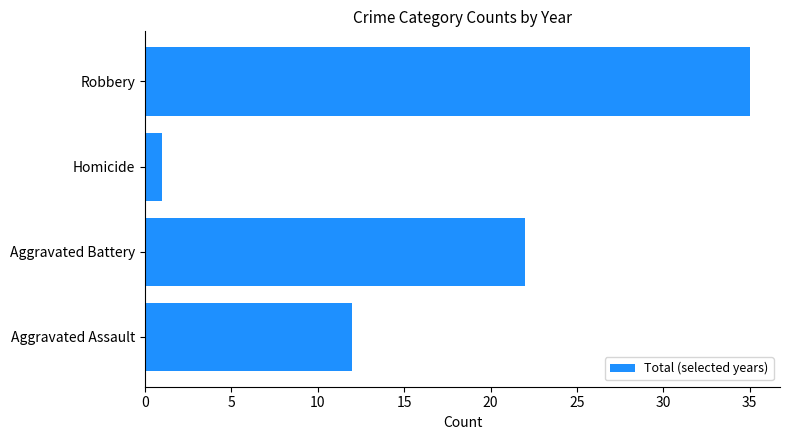

Is it true that the value at Robbery is 7?

False